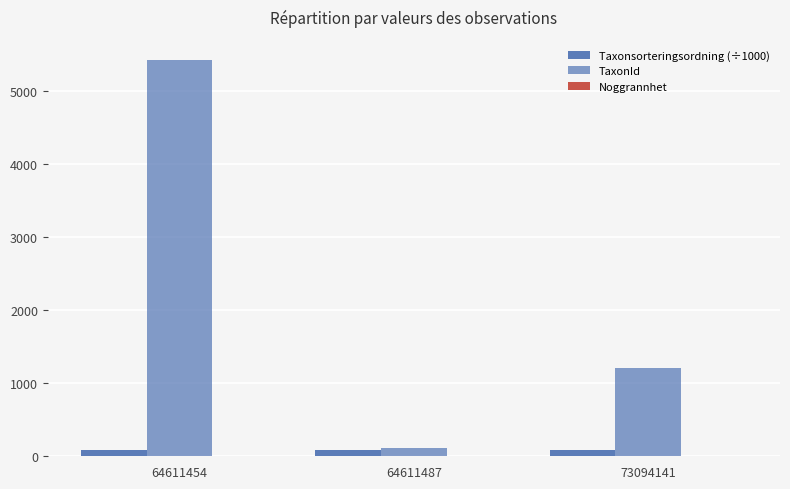

What is the sum of all Noggrannhet values?

25.0